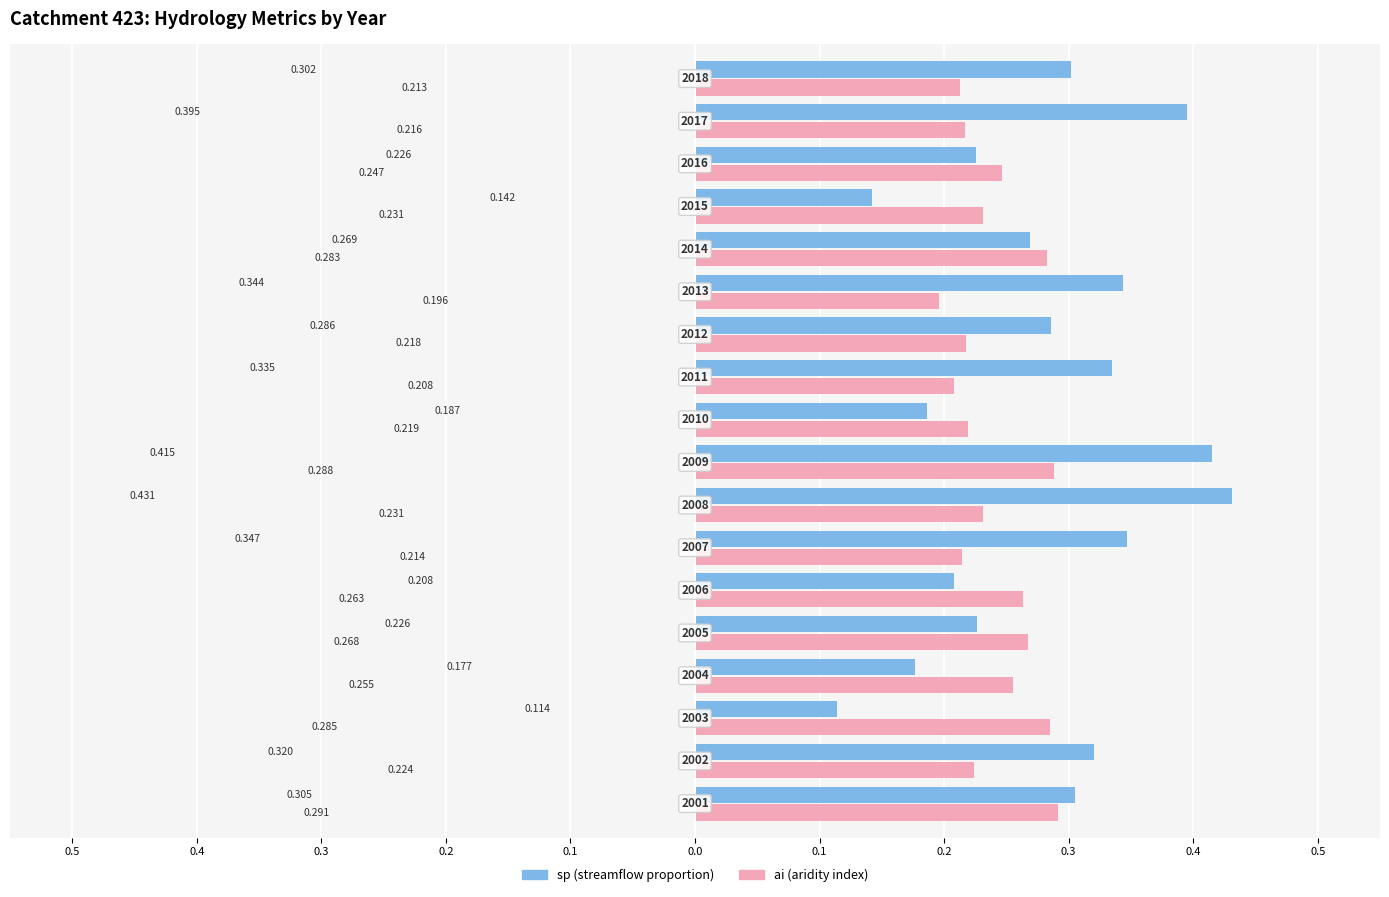

Reading left to right, transcribe all the data shown in this chart.

sp: 0.3	0.3	0.1	0.2	0.2	0.2	0.3	0.4	0.4	0.2	0.3	0.3	0.3	0.3	0.1	0.2	0.4	0.3
ai: 0.3	0.2	0.3	0.3	0.3	0.3	0.2	0.2	0.3	0.2	0.2	0.2	0.2	0.3	0.2	0.2	0.2	0.2